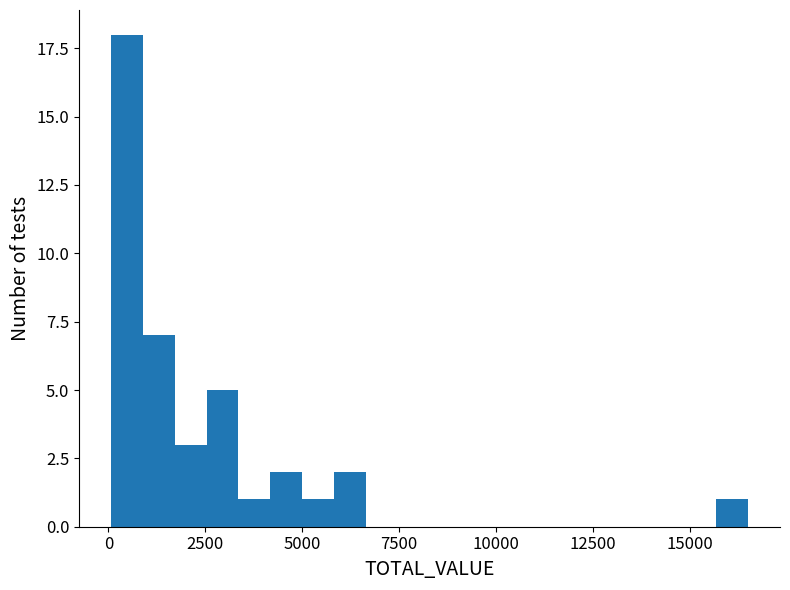

Around what value on the x-axis is the tallest bar? Give the approximate position of its centre, as read against the axis.

500